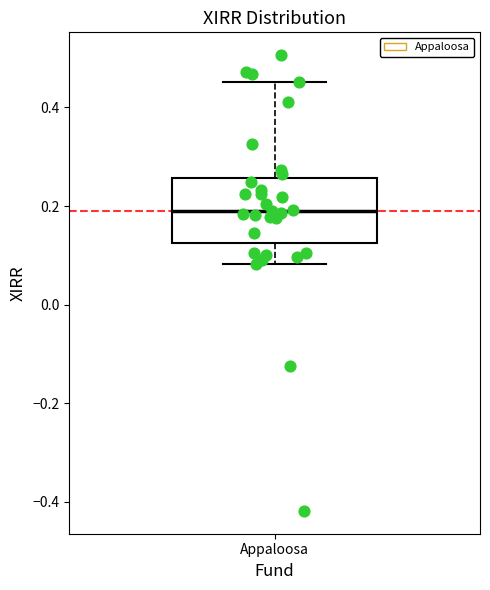

Transcribe this box plot: give where the median line is, the range the box spans, and where the two whiskers end, as read against the y-axis. The values are not printed on the chart, so give them approximately, as read against the axis.

median 0.18, box 0.12 to 0.26, whiskers 0.08 to 0.46